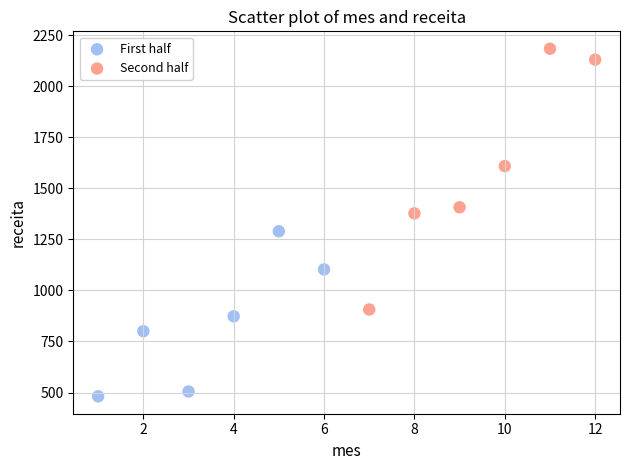

Which series reaches the maximum Y coordinate?

Second half